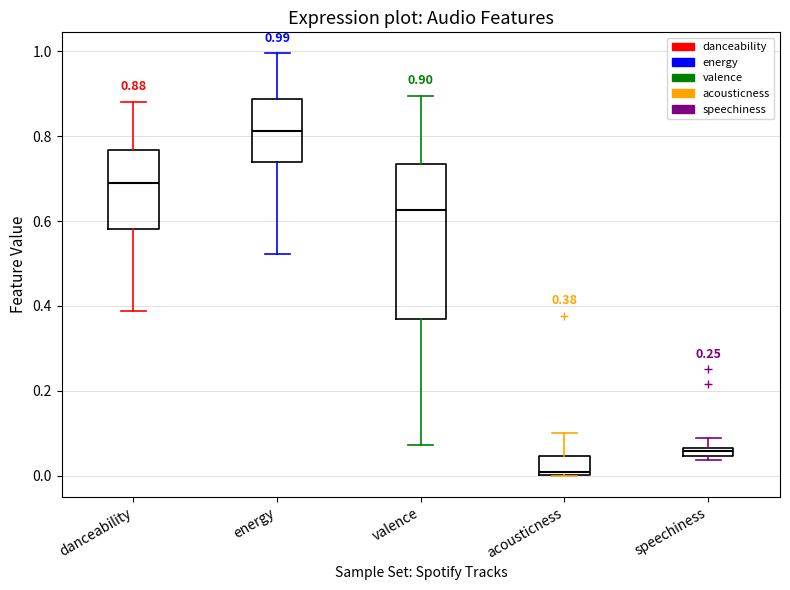

Which box has the highest median line?

energy